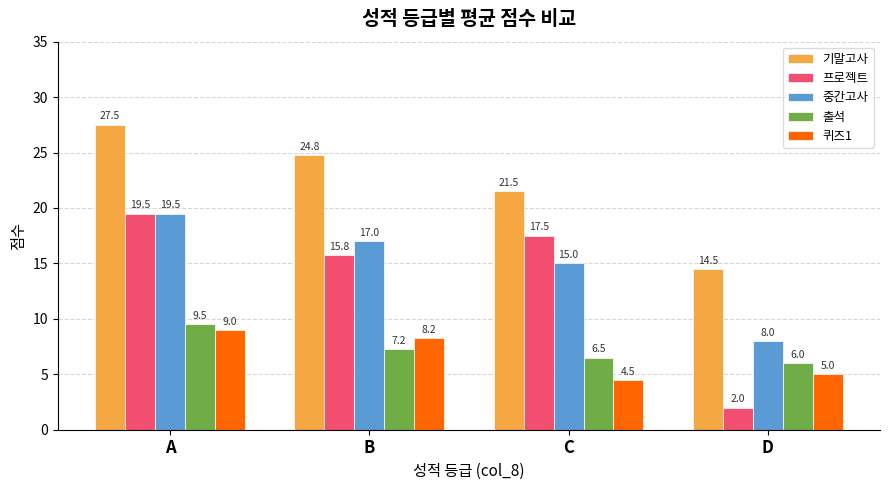

Are the bars grouped side by side (vs. stacked)?

Yes